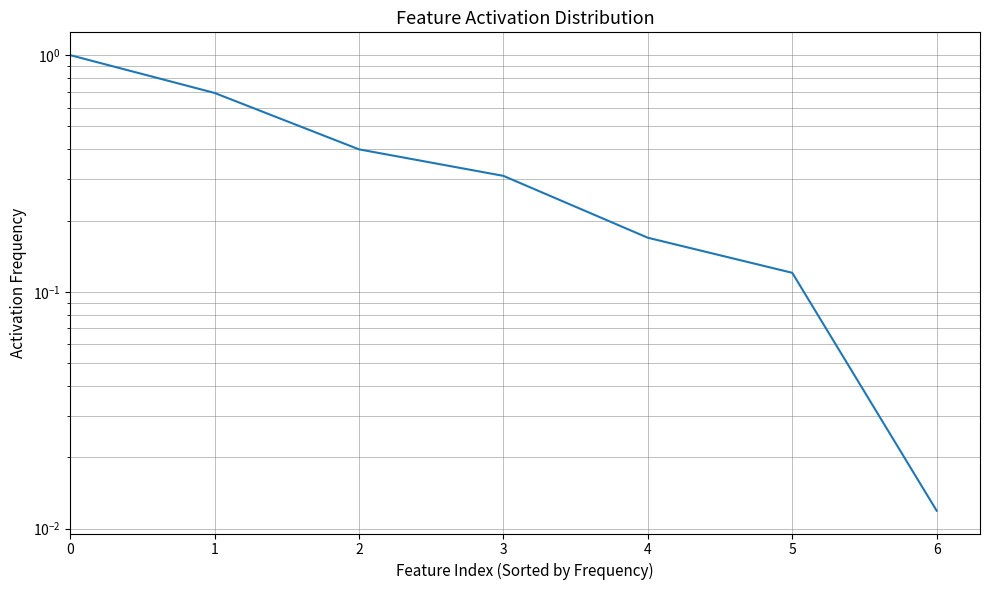

What is the greatest value displayed?

1.0